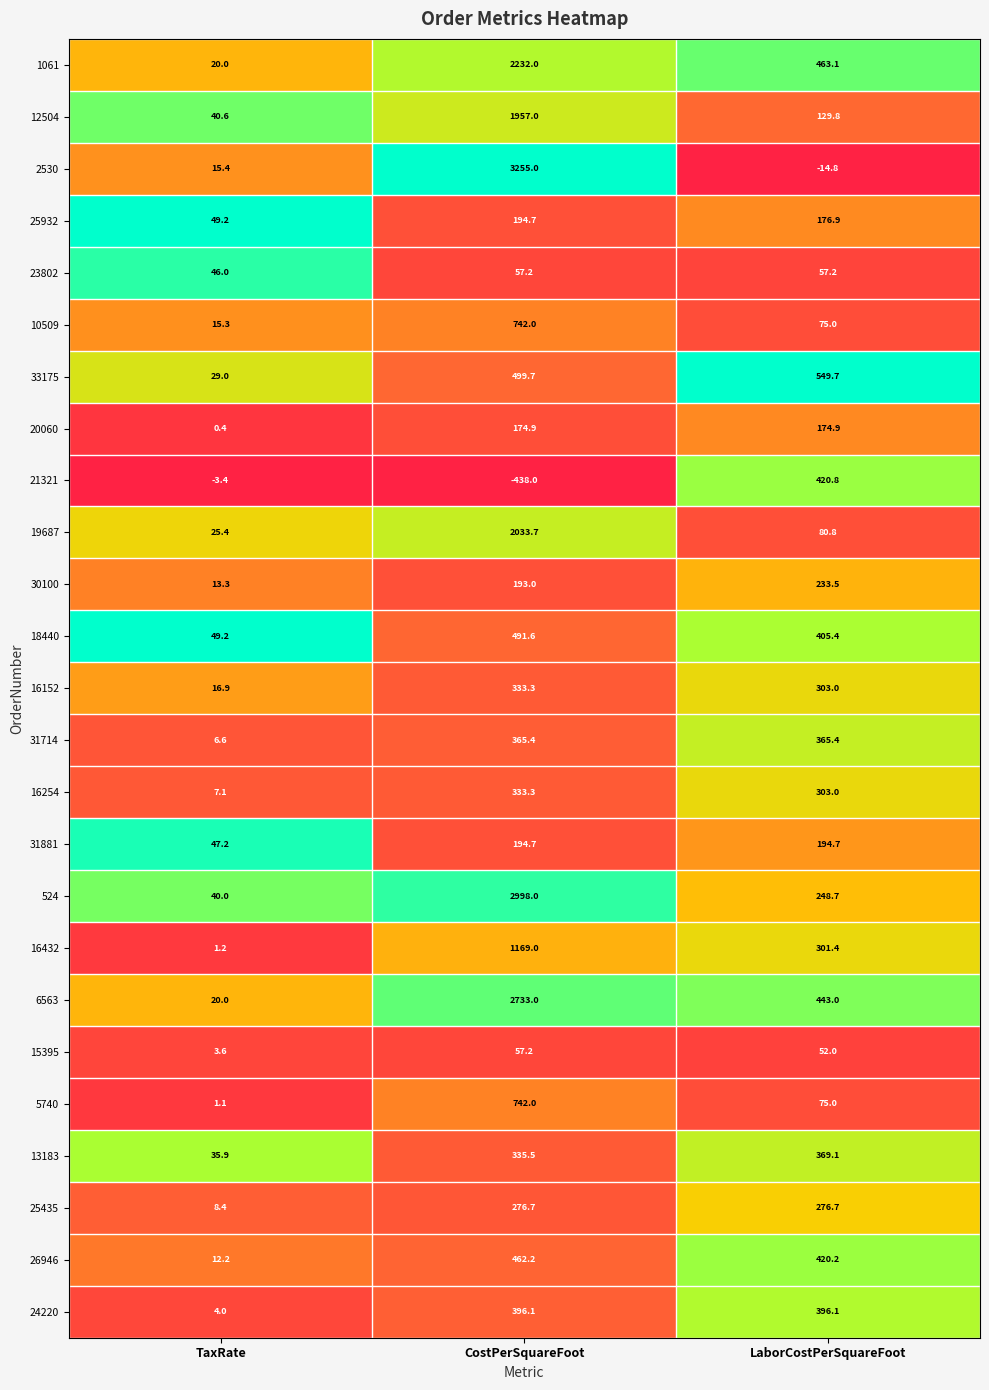

Which series has the widest spread of values?

2530